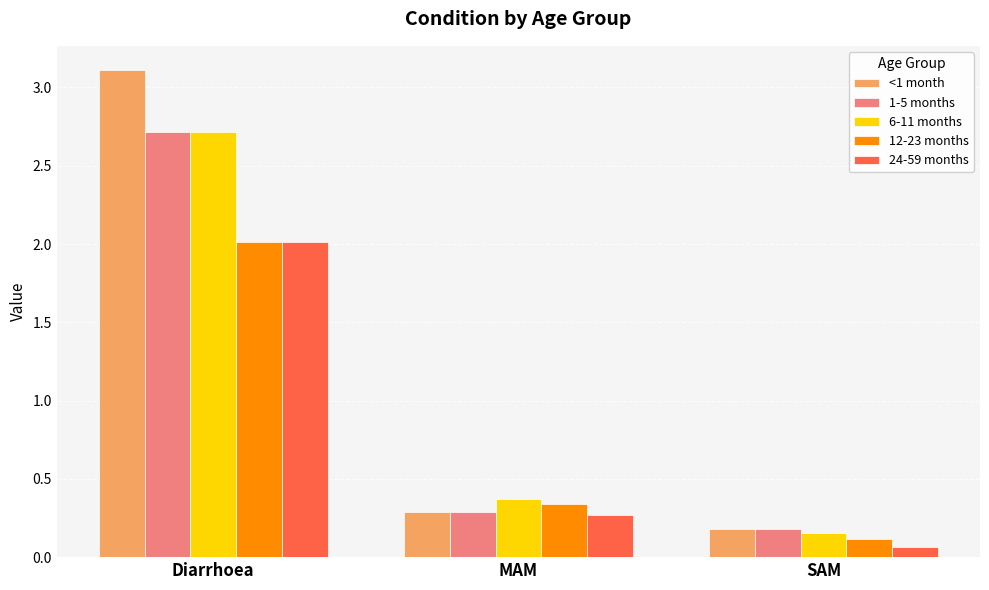

Is it true that 12-23 months equals 0.1 at SAM?

True